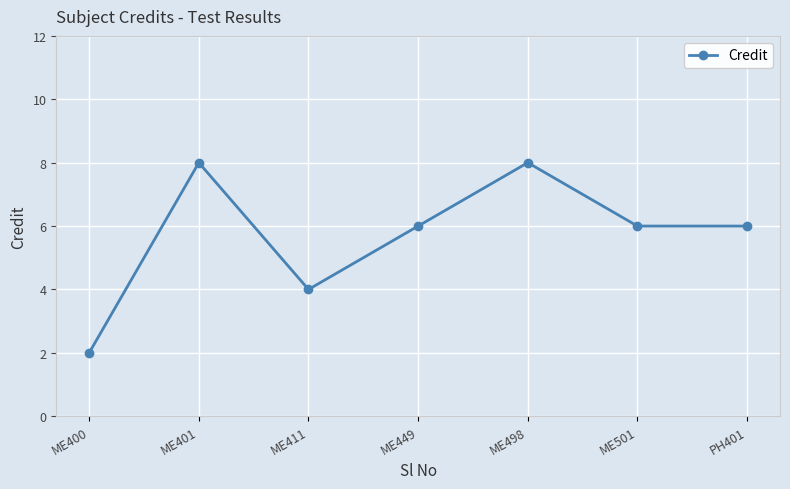

Reading left to right, extract all data points from this chart.

2	8	4	6	8	6	6